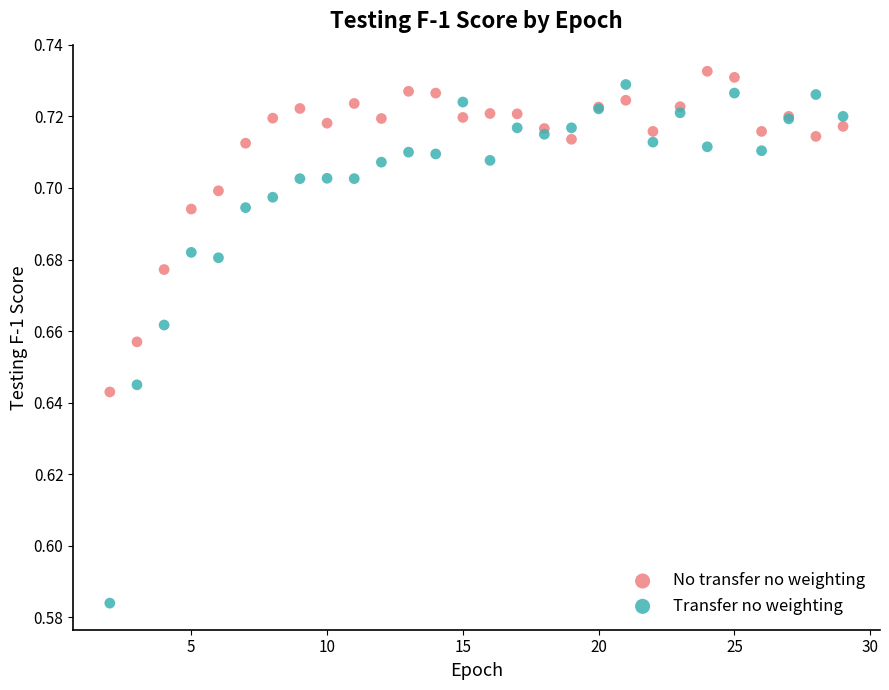

Which series contains the lowest Y value?

Transfer no weighting